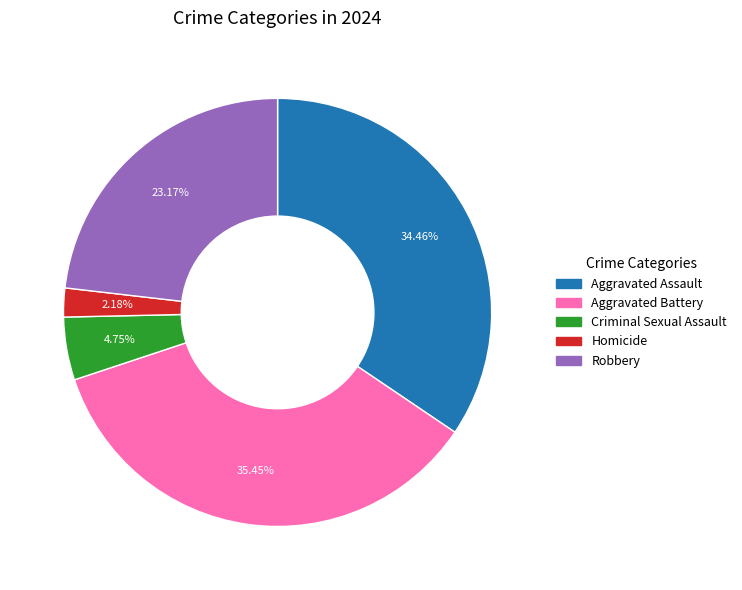

Which category has the biggest portion of the pie?

Aggravated Battery